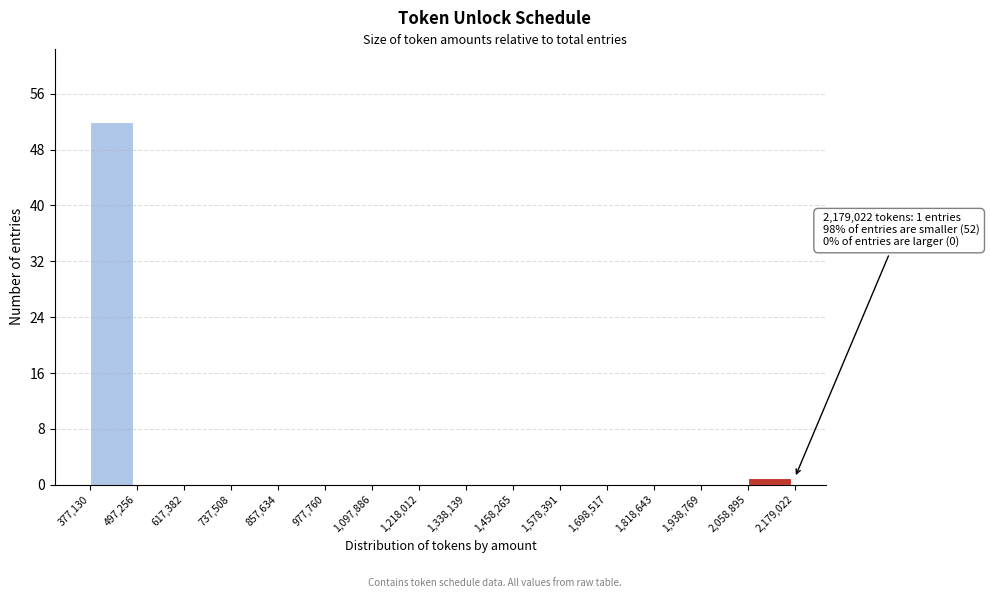

Over which range of the x-axis is the bar tallest?

377,130 to 497,256